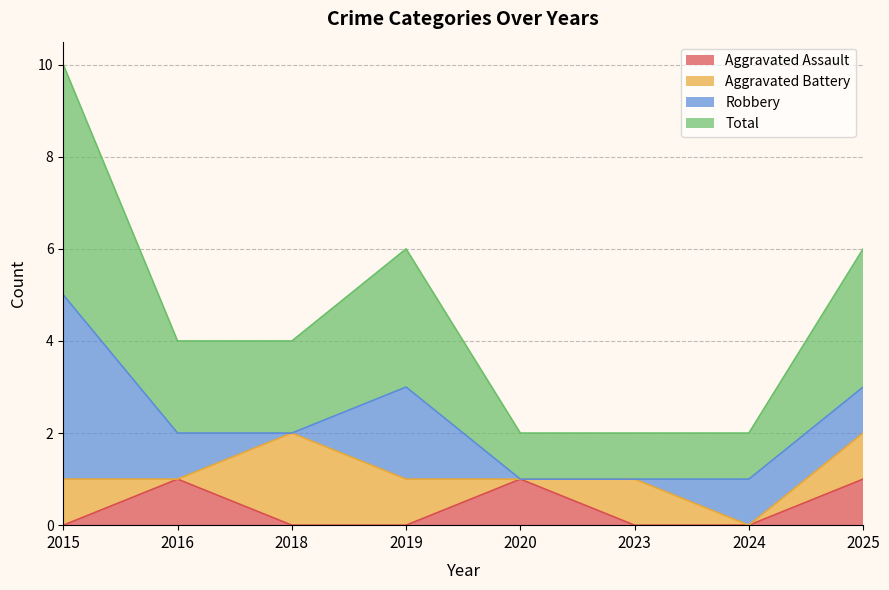

Which label corresponds to the smallest value in the chart?

2015